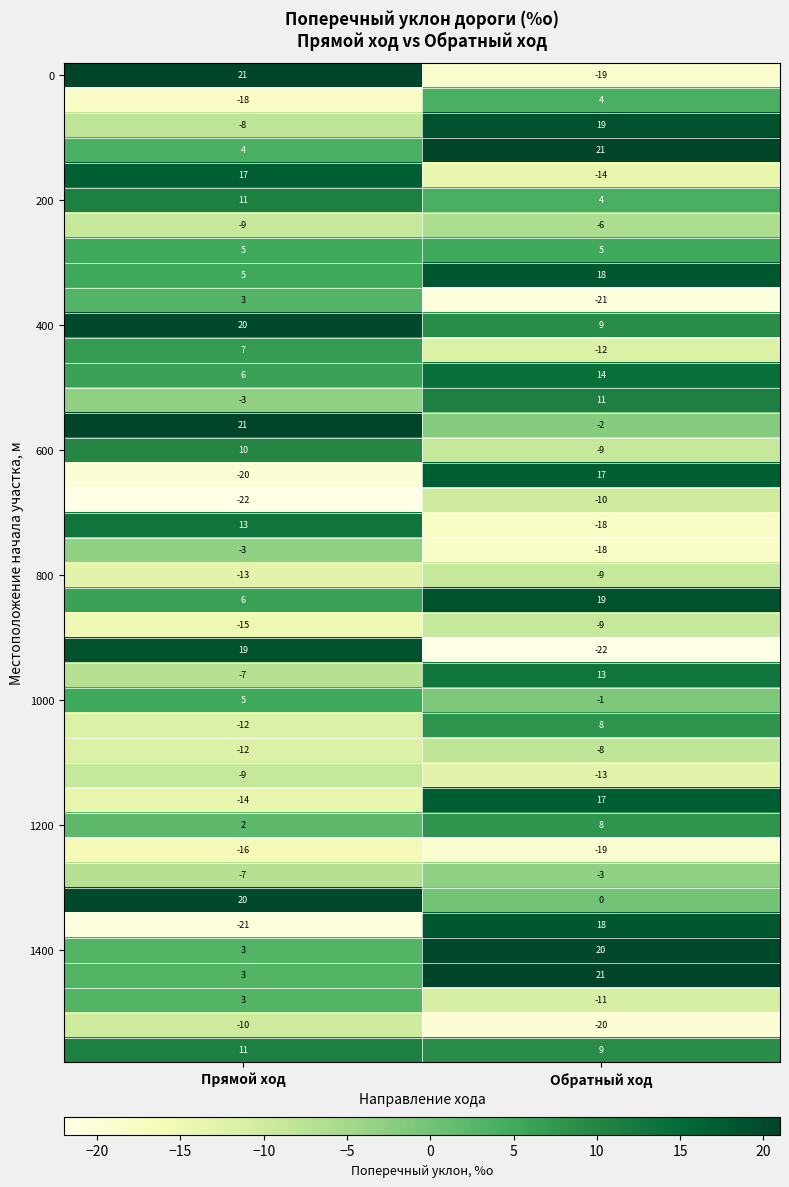

What is the spread (max minus min) of values at Прямой ход?

43